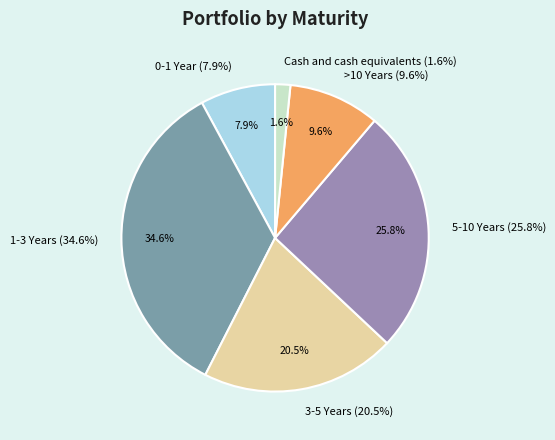

How many segments does this pie chart have?

6